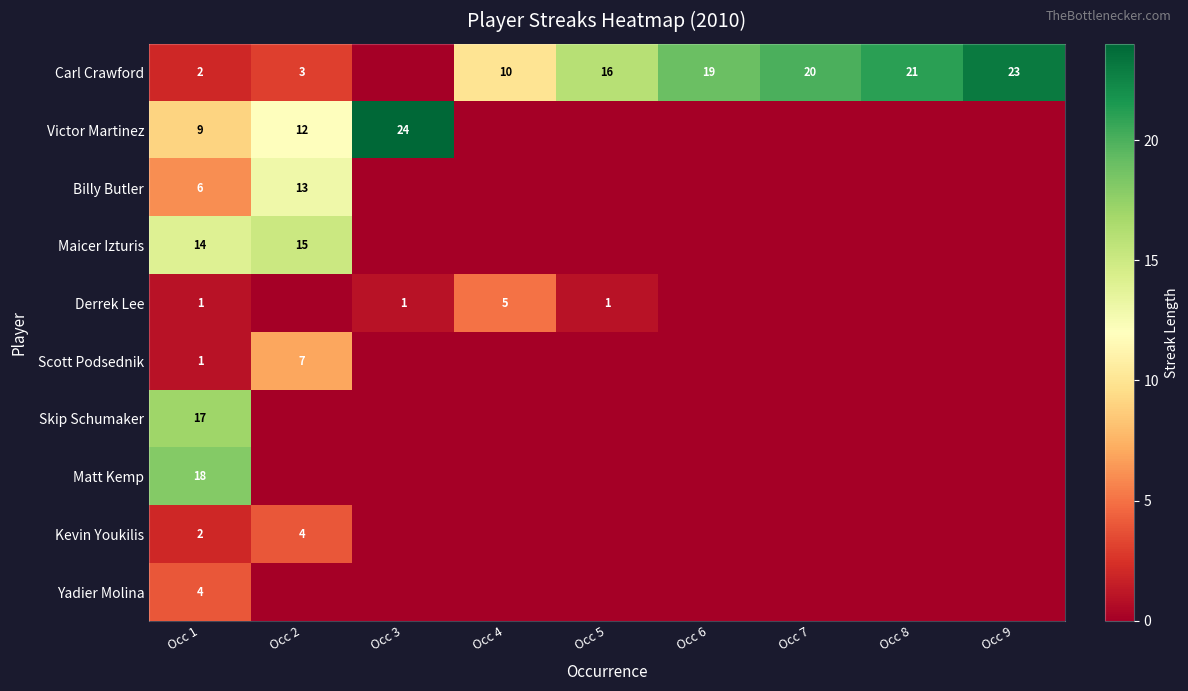

The value of Scott Podsednik at Occ 2 is 7. True or false?

True